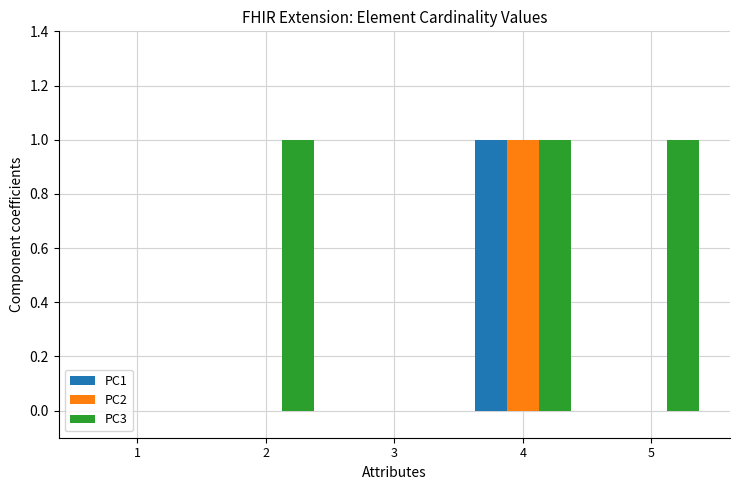

How many categories are shown in the chart?

5